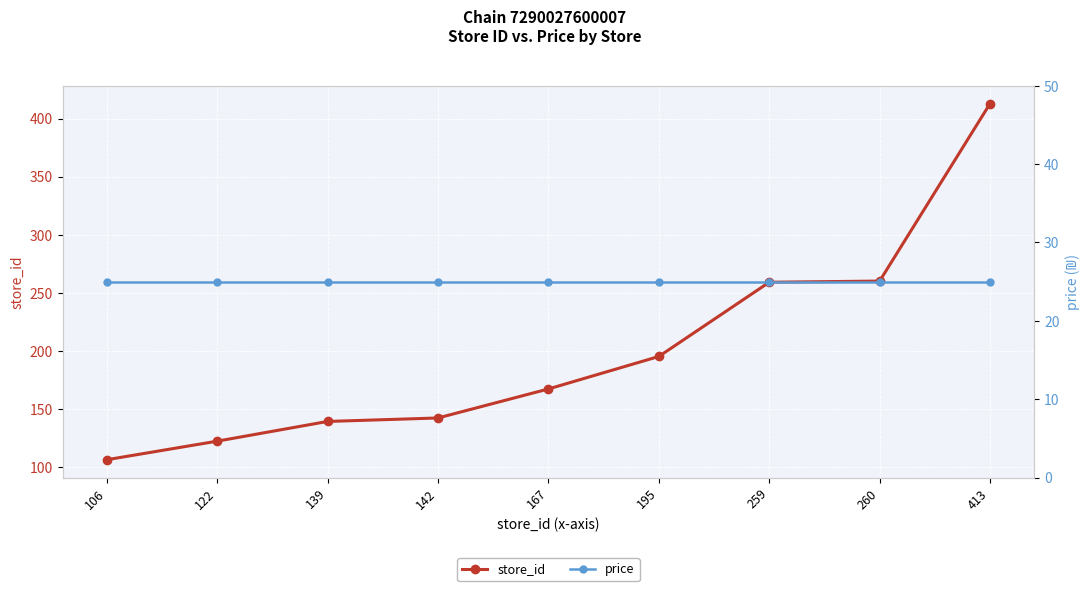

Is the value of price at 122 greater than the value of store_id at 260?

No